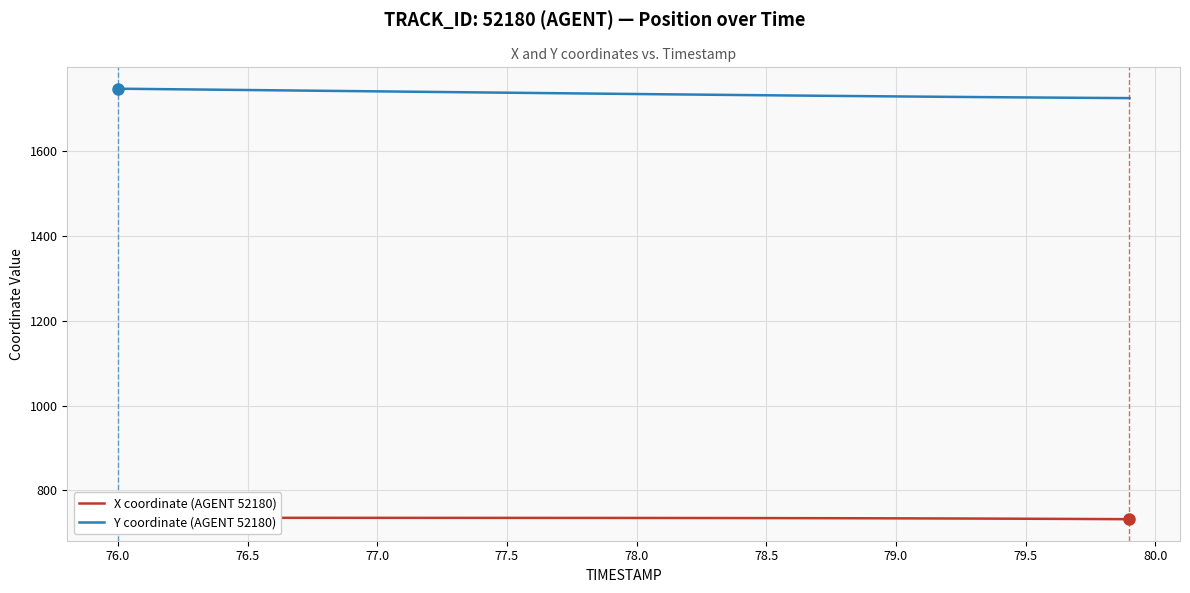

What is the lowest value of the Y coordinate (AGENT 52180) series?

1725.0